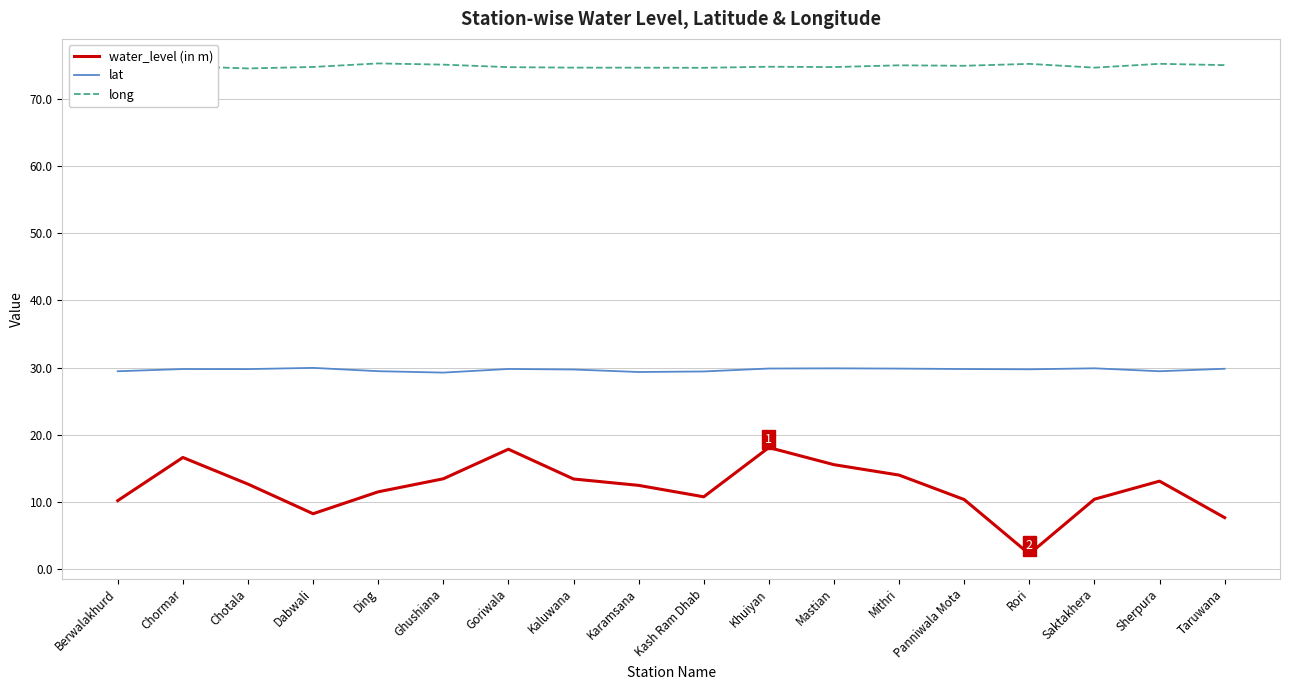

True or false: lat has more than 2 points higher than both neighbors.

True